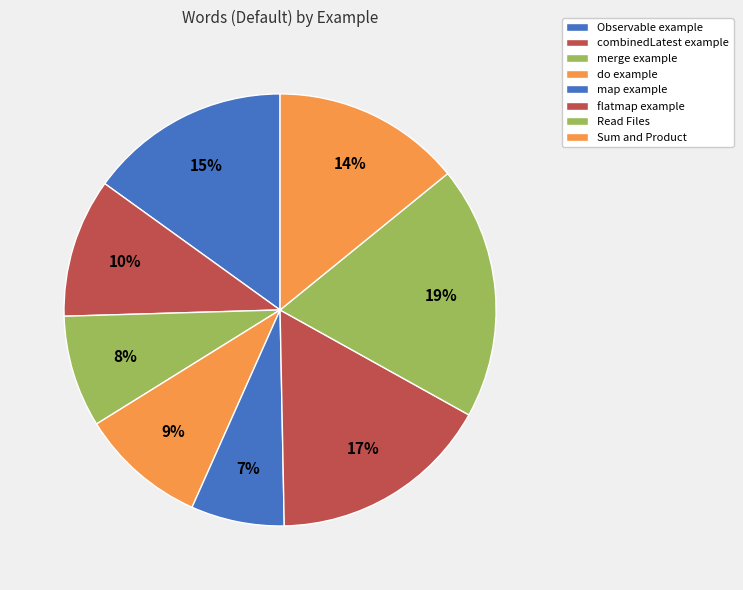

Count the number of slices in the pie.

8